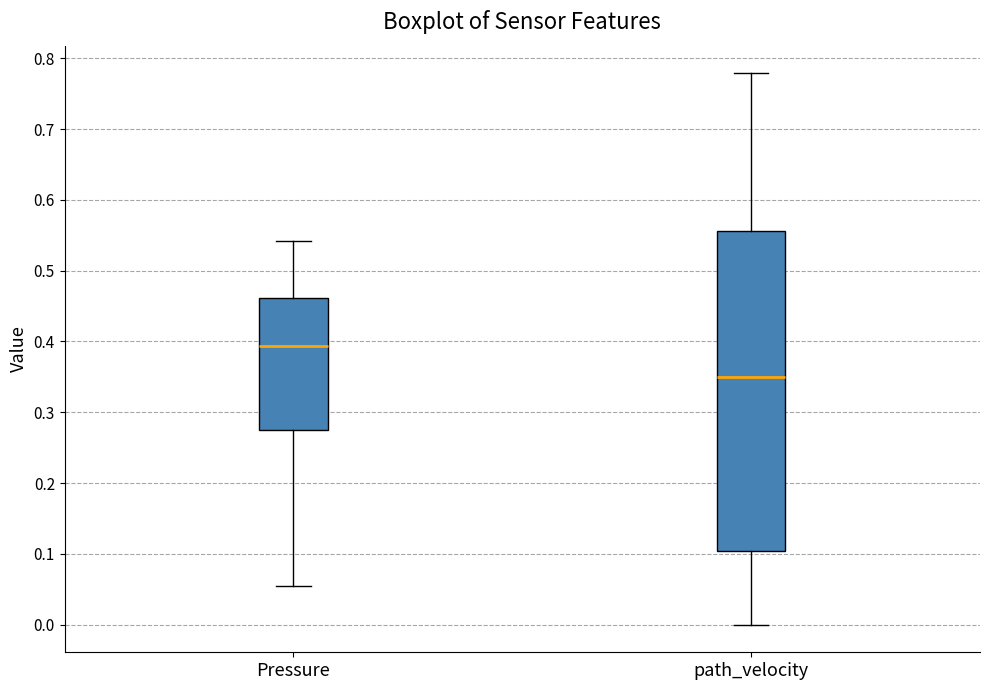

Which box is the tallest, from its lower edge to its upper edge?

path_velocity